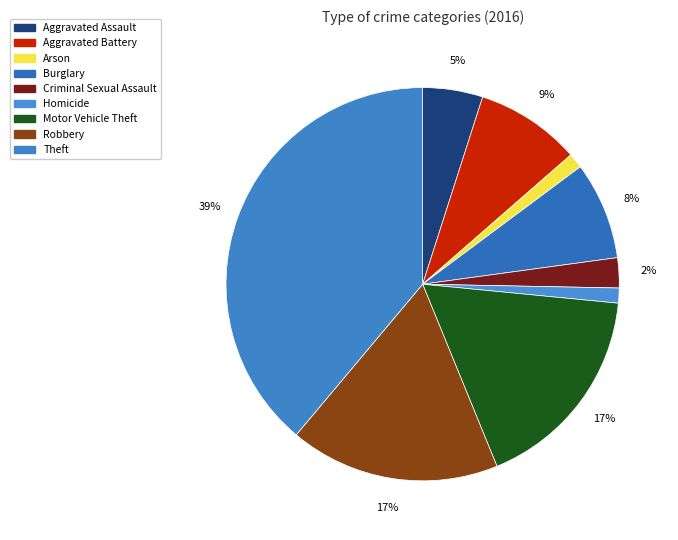

How many slices are in this pie chart?

9